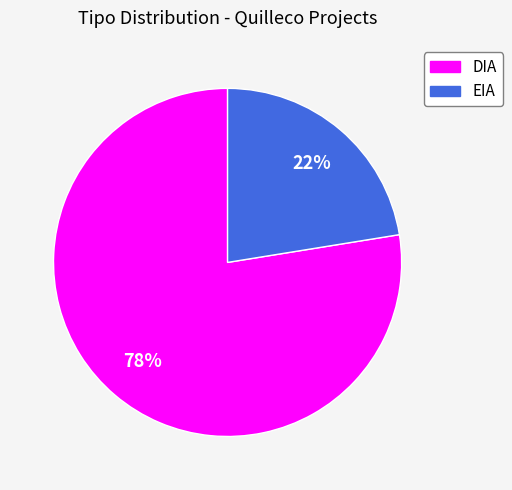

Is there a majority slice in this chart?

Yes